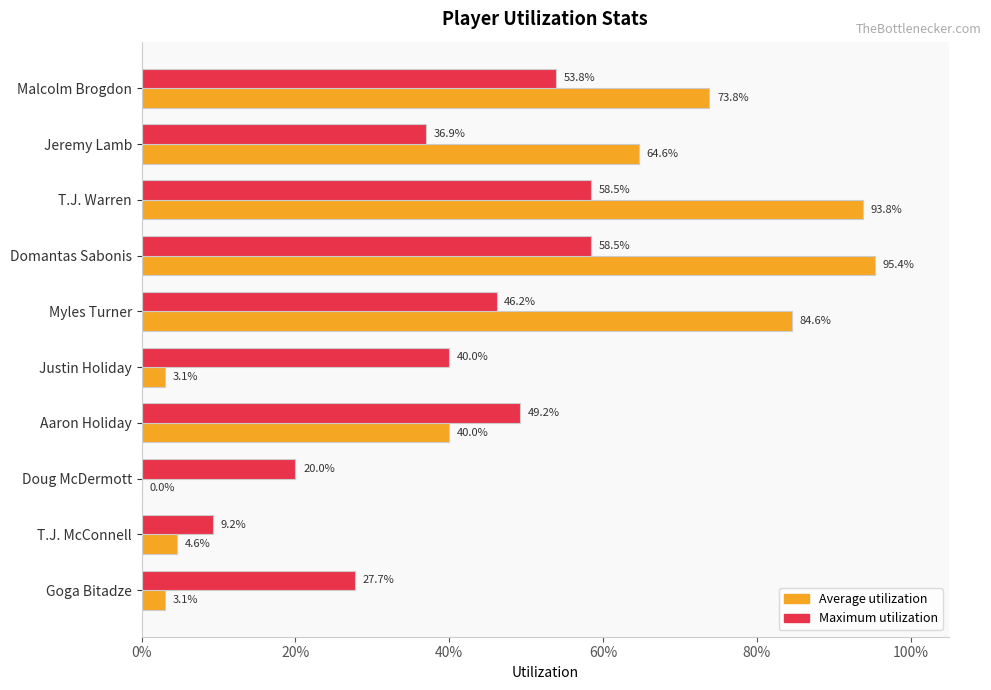

What are all the series names shown in the legend?

Average utilization, Maximum utilization